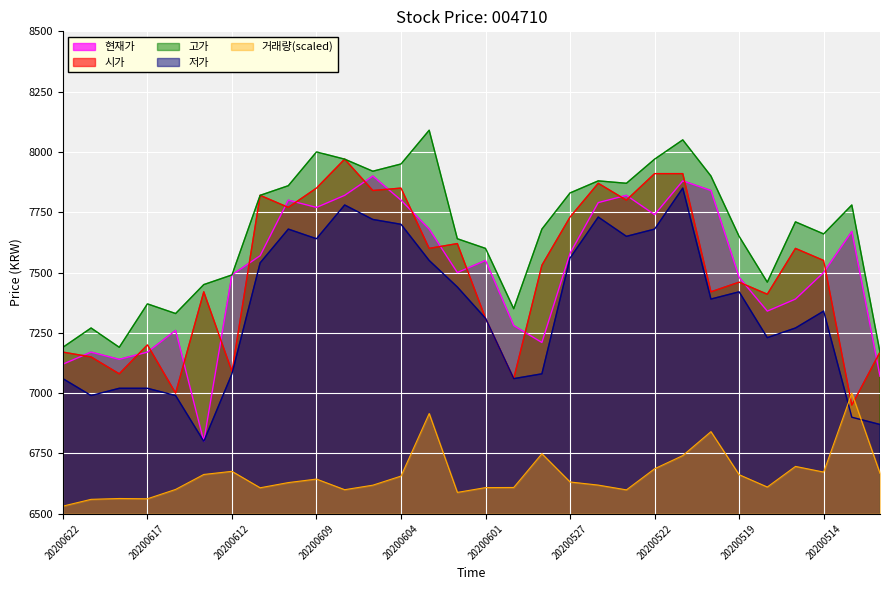

Read the 시가 value at 20200526.

7870.0